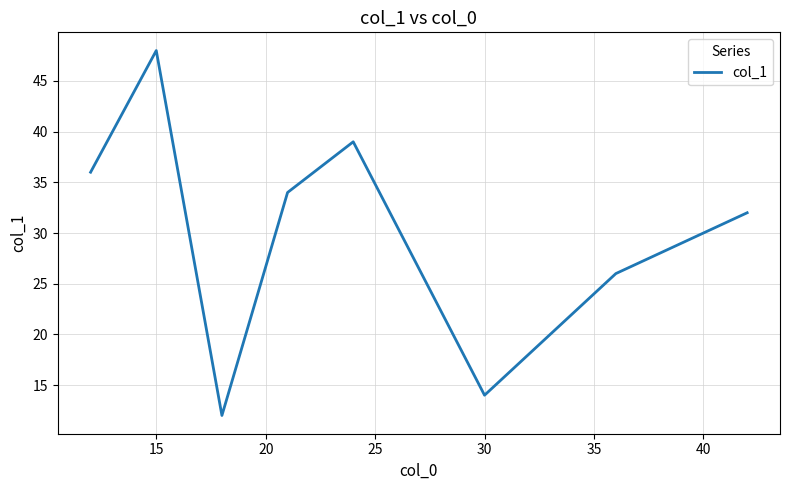

What is the maximum value shown in the chart?

48